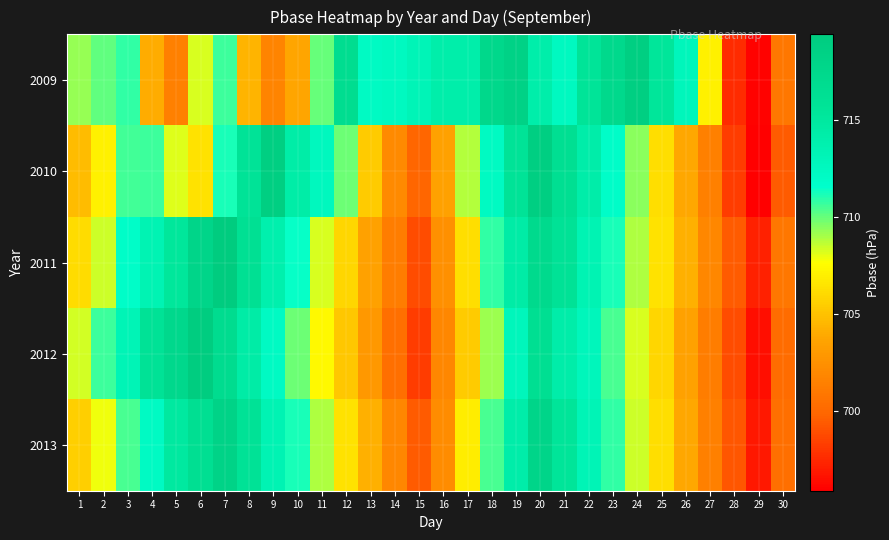

What is the spread (max minus min) of values at 2?

3.6